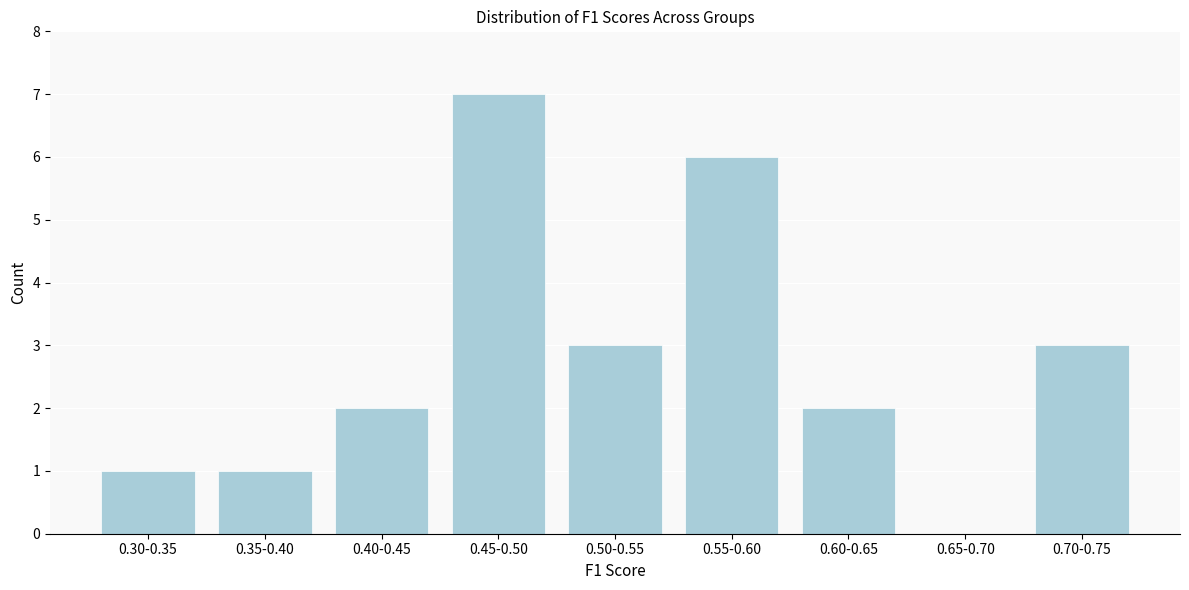

Reading left to right, what are all the values shown in this chart?

0.30-0.35=1	0.35-0.40=1	0.40-0.45=2	0.45-0.50=7	0.50-0.55=3	0.55-0.60=6	0.60-0.65=2	0.65-0.70=0	0.70-0.75=3